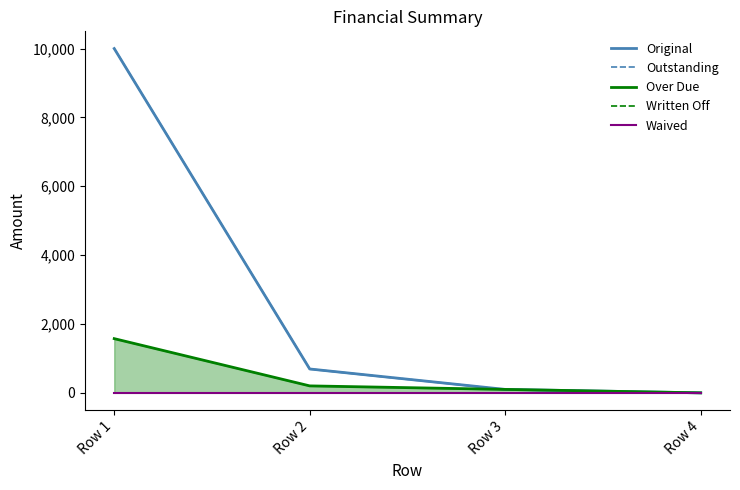

Is it true that Original equals -5413.9 at Row 4?

False